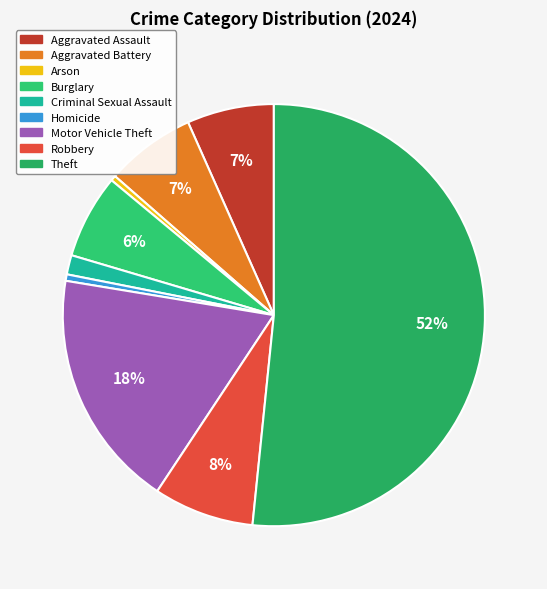

The Criminal Sexual Assault slice represents 1% of the pie. True or false?

True